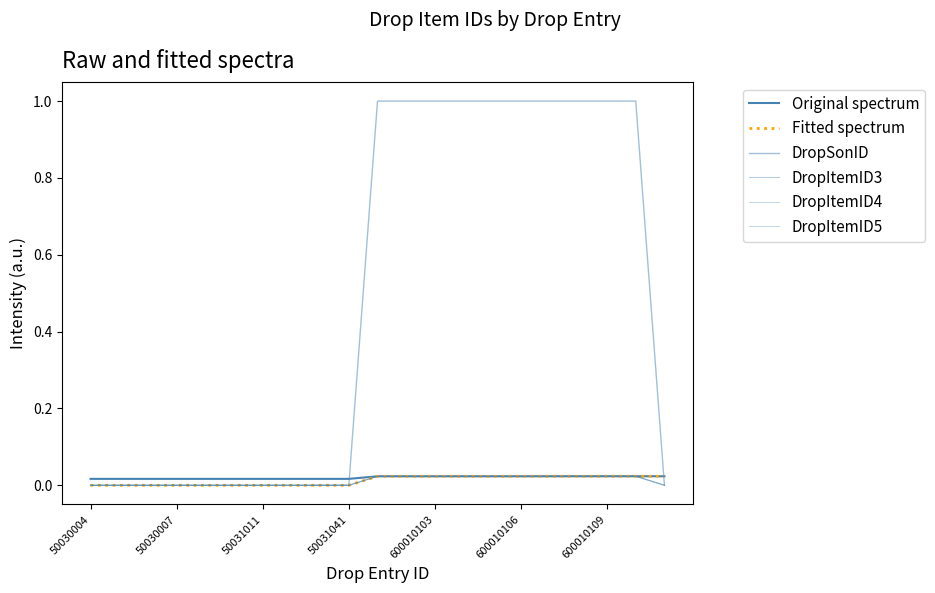

Does the chart display data point markers on the line(s)?

No